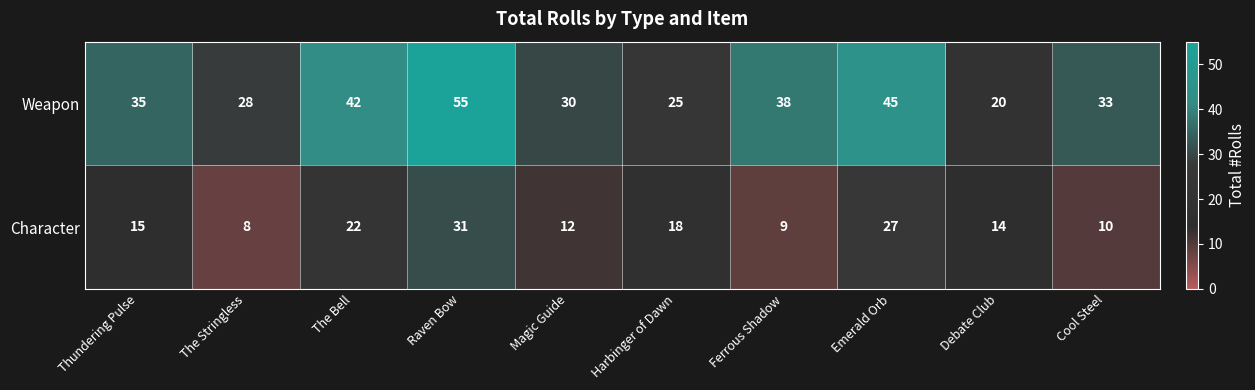

Reading left to right, transcribe all the data shown in this chart.

Weapon: Thundering Pulse=35	The Stringless=28	The Bell=42	Raven Bow=55	Magic Guide=30	Harbinger of Dawn=25	Ferrous Shadow=38	Emerald Orb=45	Debate Club=20	Cool Steel=33
Character: Thundering Pulse=15	The Stringless=8	The Bell=22	Raven Bow=31	Magic Guide=12	Harbinger of Dawn=18	Ferrous Shadow=9	Emerald Orb=27	Debate Club=14	Cool Steel=10